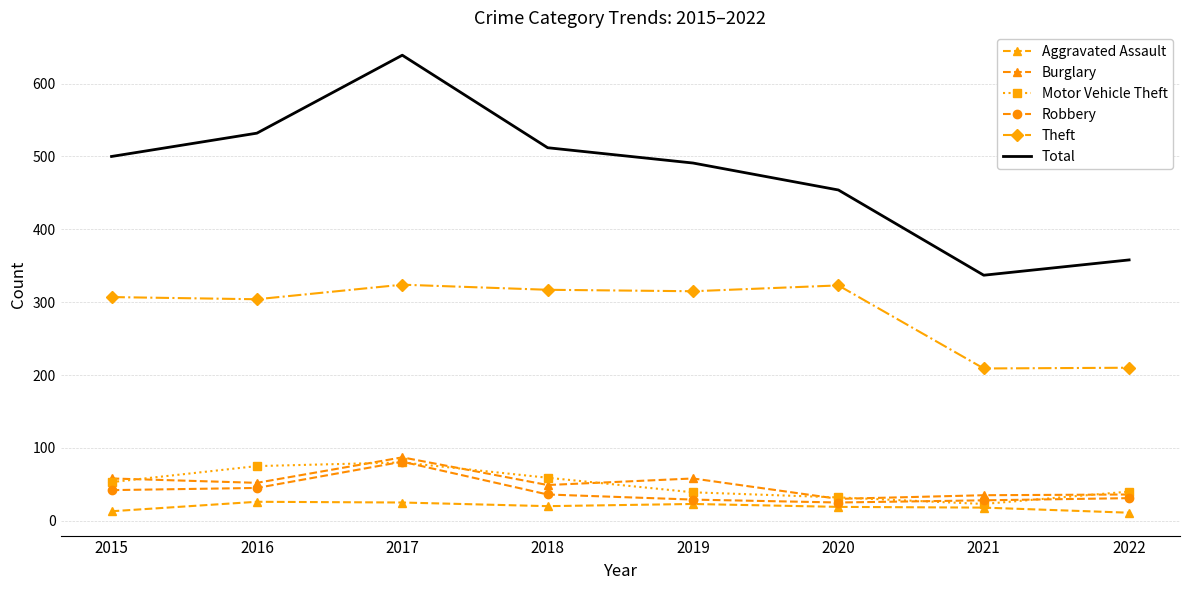

Is it true that Aggravated Assault equals 33 at 2018?

False